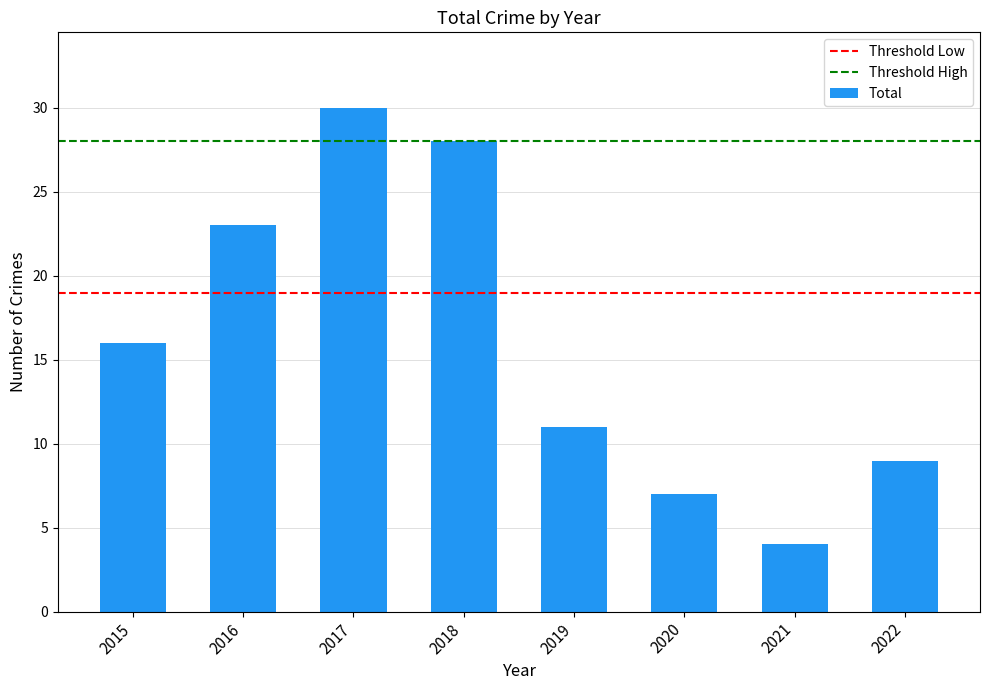

Are the bars horizontal?

No